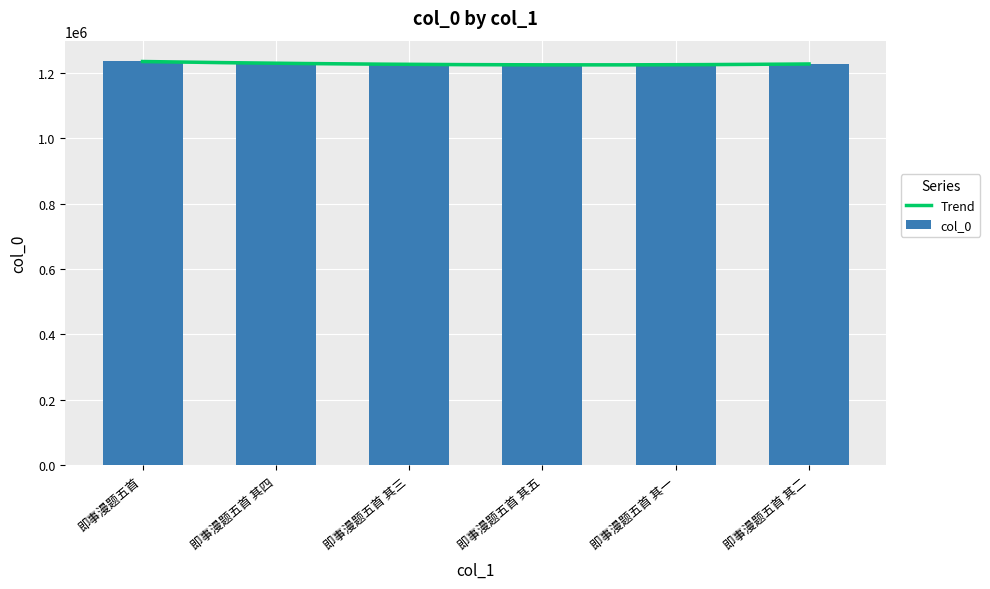

What is the difference between the values at 即事漫题五首 and 即事漫题五首 其五?

10530